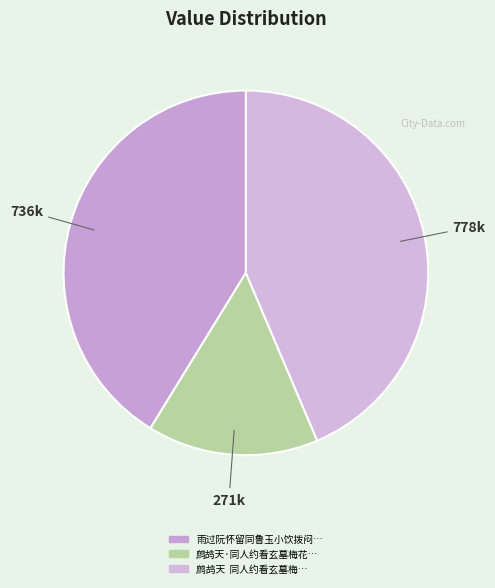

How many segments does this pie chart have?

3